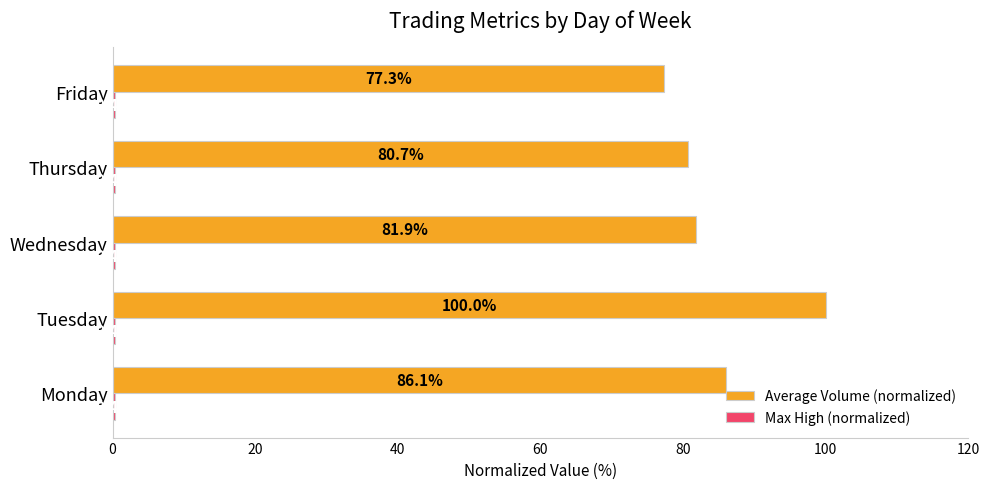

What is the spread (max minus min) of values at Monday?

85.7